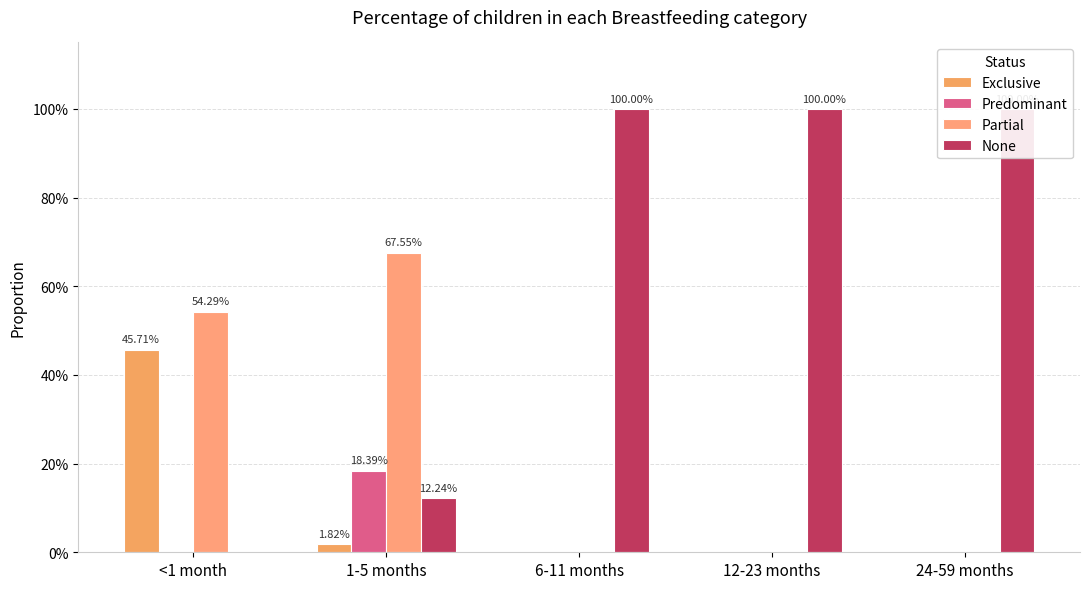

How many series are shown in this chart?

4